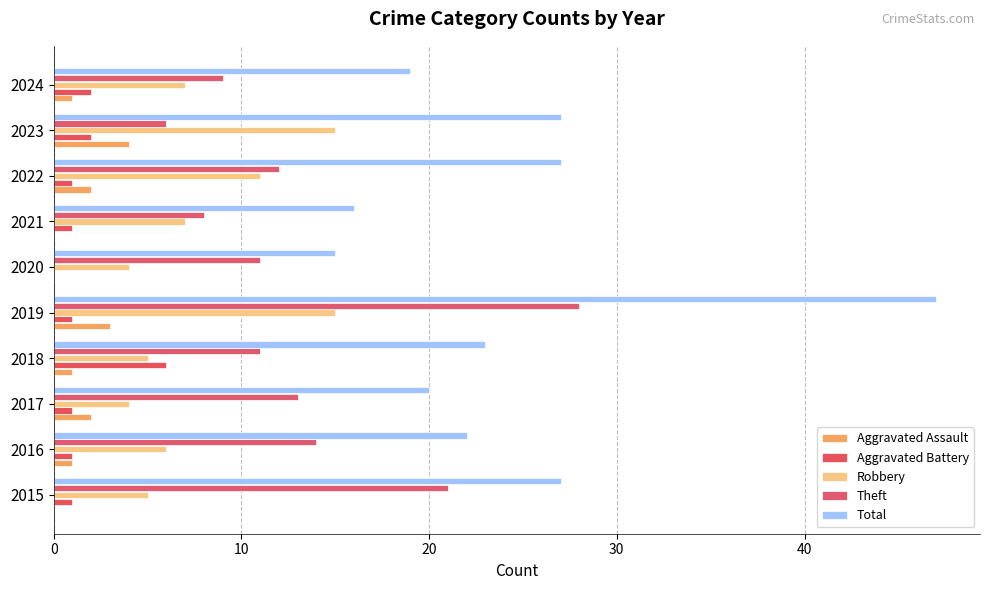

Count the number of data series in this chart.

5